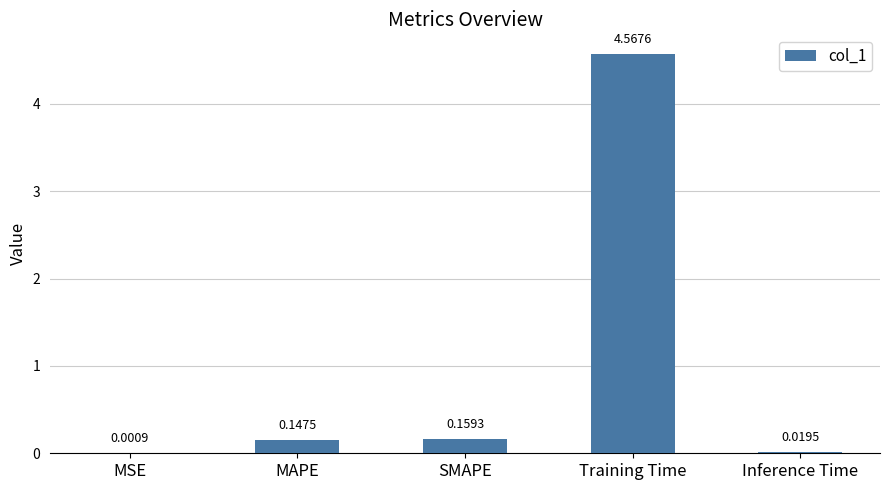

How many categories are shown in the chart?

5